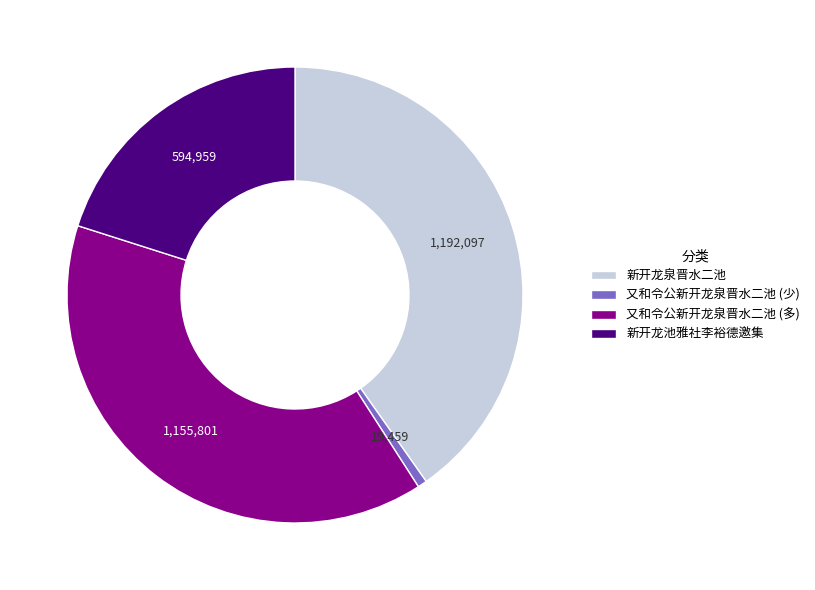

Is 新开龙池雅社李裕德邀集 the majority of the pie?

No